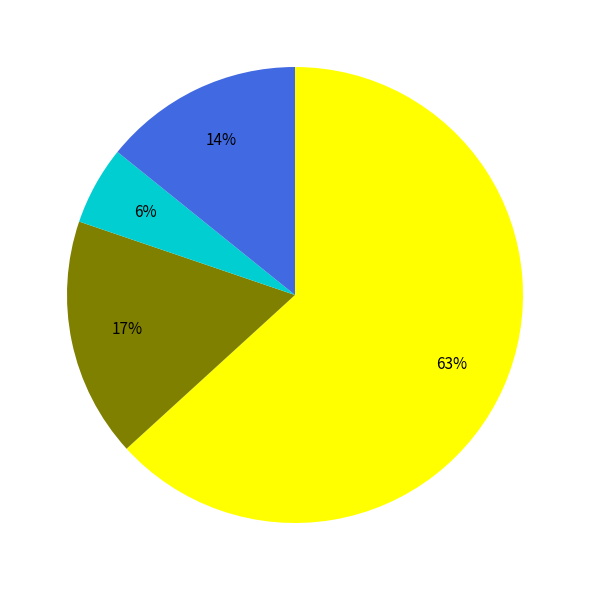

Is there any slice that represents more than half of the pie?

Yes